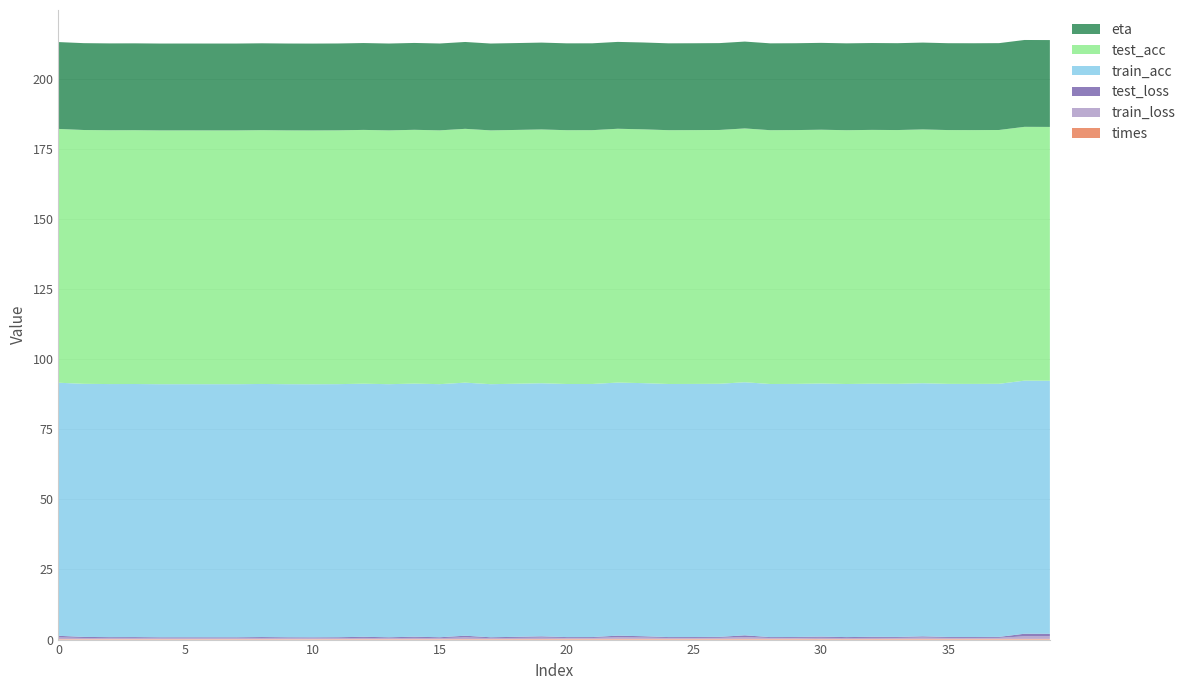

Reading left to right, transcribe all the data shown in this chart.

times: 0.2	0.2	0.2	0.2	0.2	0.2	0.2	0.2	0.2	0.2	0.2	0.2	0.2	0.2	0.2	0.2	0.2	0.2	0.2	0.2	0.3	0.3	0.3	0.3	0.3	0.3	0.3	0.3	0.3	0.3	0.2	0.2	0.2	0.3	0.3	0.3	0.3	0.3	0.3	0.3
train_loss: 0.6	0.4	0.4	0.4	0.3	0.3	0.3	0.3	0.4	0.3	0.3	0.3	0.4	0.3	0.4	0.3	0.6	0.3	0.4	0.5	0.3	0.3	0.6	0.5	0.3	0.3	0.4	0.6	0.3	0.3	0.4	0.3	0.4	0.3	0.5	0.3	0.3	0.4	0.9	0.9
test_loss: 0.6	0.4	0.3	0.4	0.3	0.3	0.3	0.3	0.4	0.3	0.3	0.3	0.4	0.3	0.4	0.3	0.6	0.3	0.4	0.5	0.3	0.3	0.6	0.5	0.3	0.3	0.4	0.6	0.3	0.3	0.4	0.3	0.4	0.3	0.4	0.3	0.3	0.3	0.9	0.9
train_acc: 90.2	90.2	90.2	90.2	90.2	90.2	90.2	90.2	90.2	90.2	90.2	90.2	90.2	90.2	90.2	90.2	90.2	90.2	90.2	90.2	90.2	90.2	90.2	90.2	90.2	90.2	90.2	90.2	90.2	90.2	90.2	90.2	90.2	90.2	90.2	90.2	90.2	90.2	90.2	90.2
test_acc: 90.5	90.5	90.5	90.5	90.5	90.5	90.5	90.5	90.5	90.5	90.5	90.5	90.5	90.5	90.5	90.5	90.5	90.5	90.5	90.5	90.5	90.5	90.5	90.5	90.5	90.5	90.5	90.5	90.5	90.5	90.5	90.5	90.5	90.5	90.5	90.5	90.5	90.5	90.5	90.5
eta: 31.0	31.0	31.0	31.0	31.0	31.0	31.0	31.0	31.0	31.0	31.0	31.0	31.0	31.0	31.0	31.0	31.0	31.0	31.0	31.0	31.0	31.0	31.0	31.0	31.0	31.0	31.0	31.0	31.0	31.0	31.0	31.0	31.0	31.0	31.0	31.0	31.0	31.0	31.0	31.0